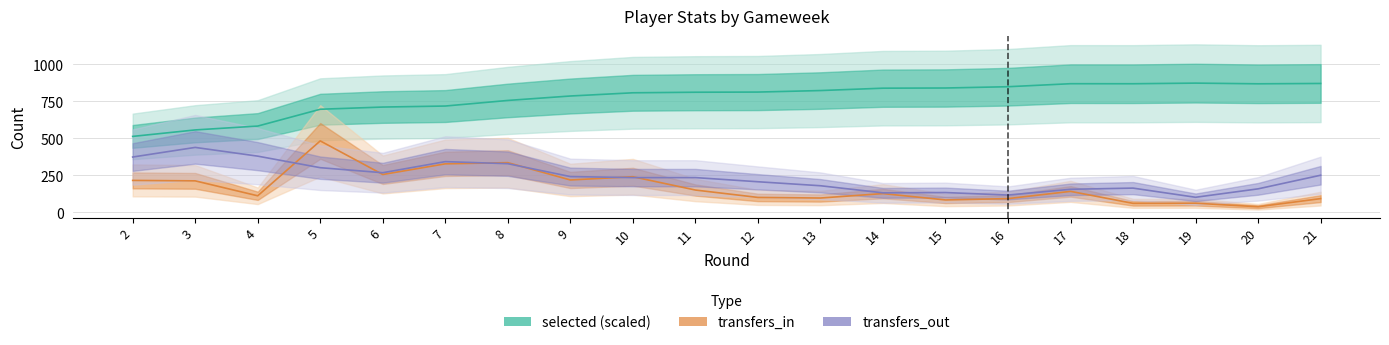

How many interior local peaks does the transfers_in series have?

6